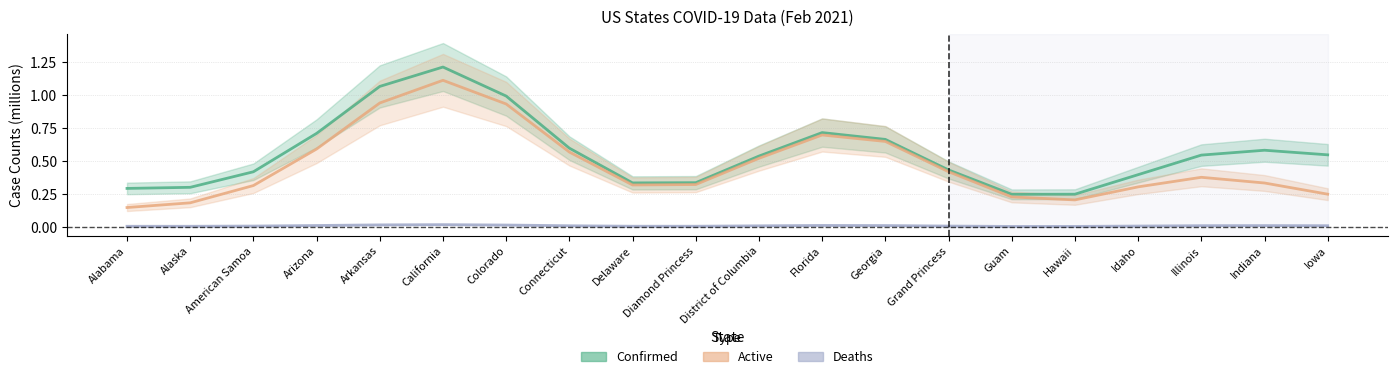

What is the label of the 10th point from the left?

Diamond Princess